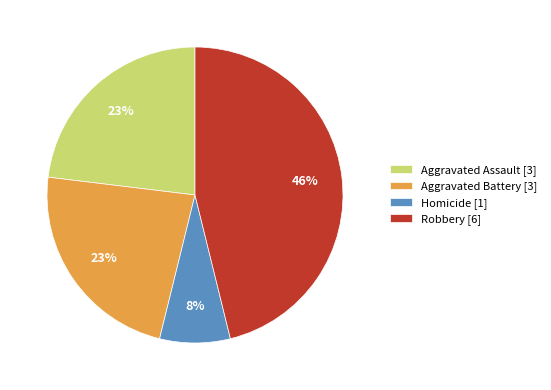

How many slices are in this pie chart?

4